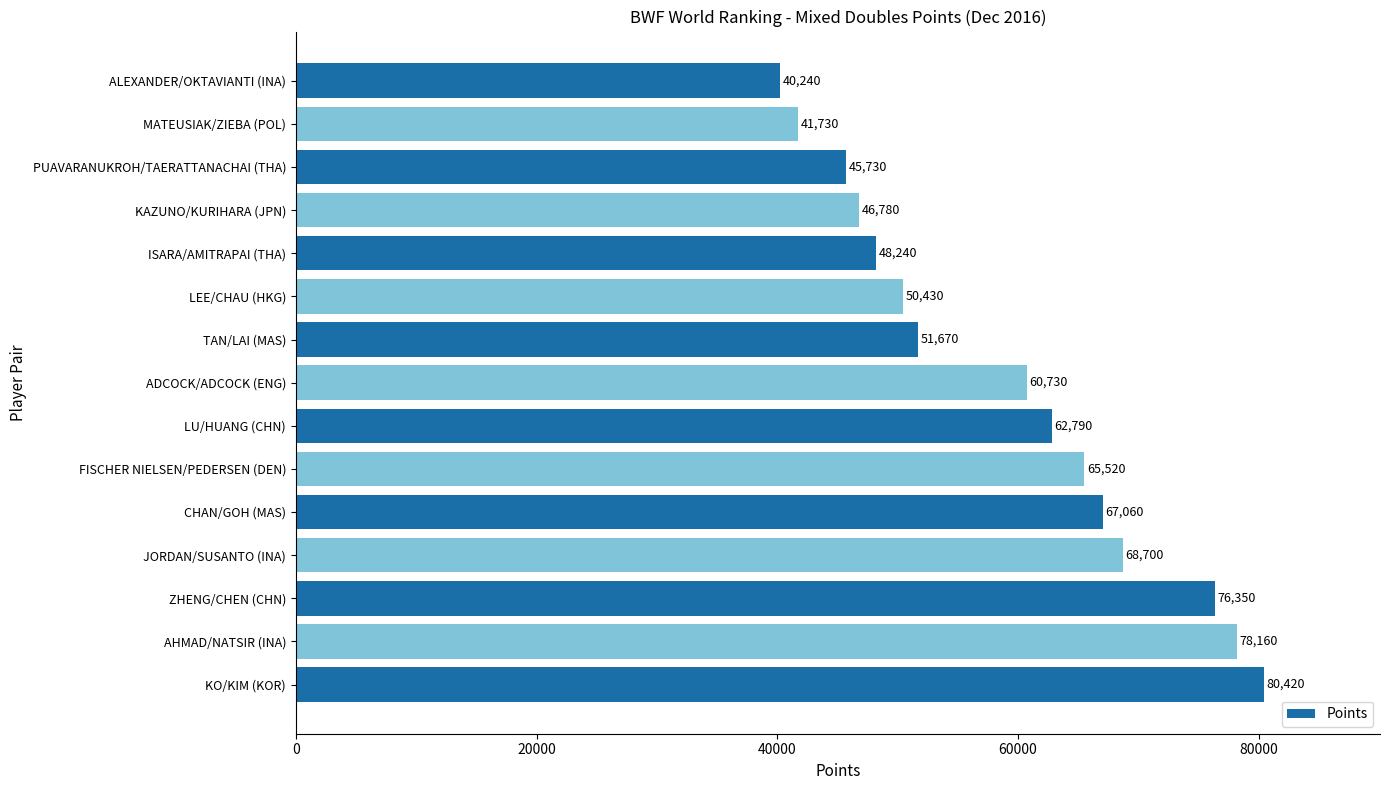

List the labels in order of value, smallest first.

ALEXANDER/OKTAVIANTI (INA), MATEUSIAK/ZIEBA (POL), PUAVARANUKROH/TAERATTANACHAI (THA), KAZUNO/KURIHARA (JPN), ISARA/AMITRAPAI (THA), LEE/CHAU (HKG), TAN/LAI (MAS), ADCOCK/ADCOCK (ENG), LU/HUANG (CHN), FISCHER NIELSEN/PEDERSEN (DEN), CHAN/GOH (MAS), JORDAN/SUSANTO (INA), ZHENG/CHEN (CHN), AHMAD/NATSIR (INA), KO/KIM (KOR)